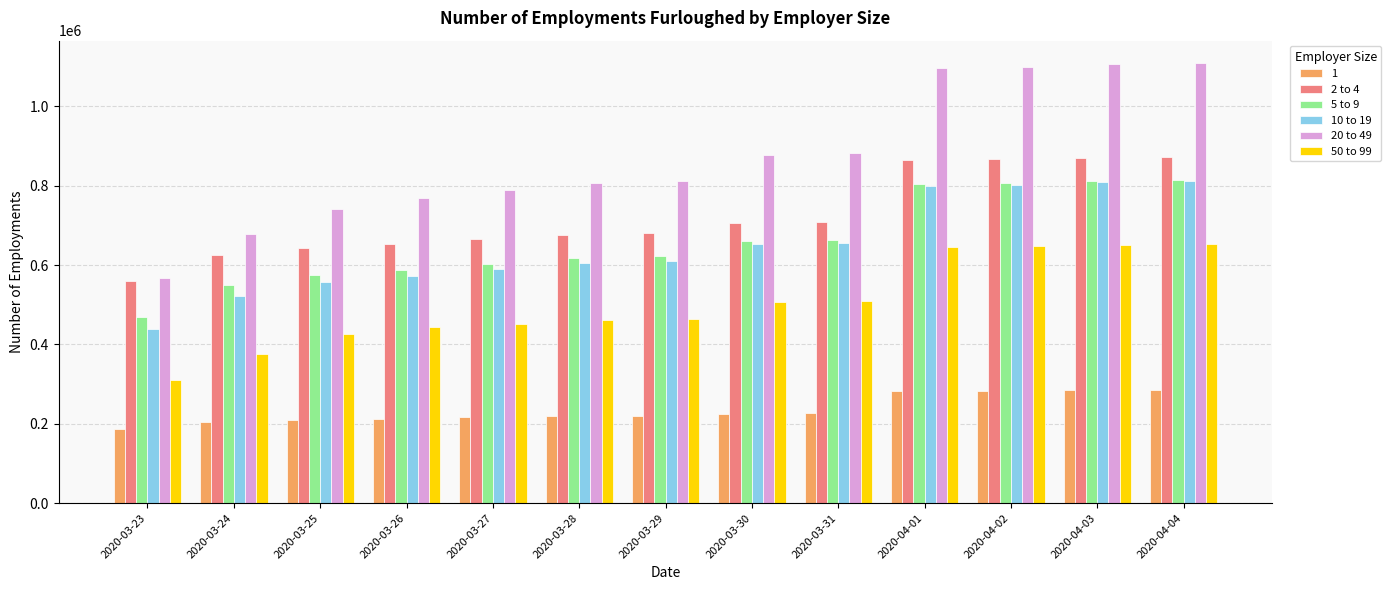

What value does the 10 to 19 series have at 2020-04-01, to the nearest 100?

800300